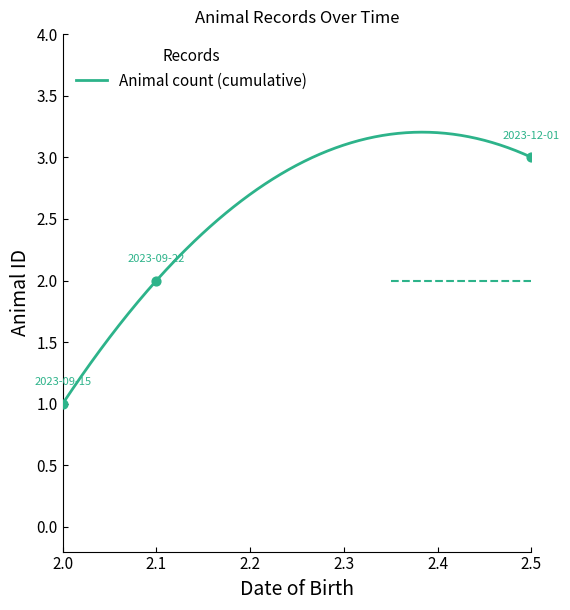

What is the change in value from 2.0 to 2.5?

+2